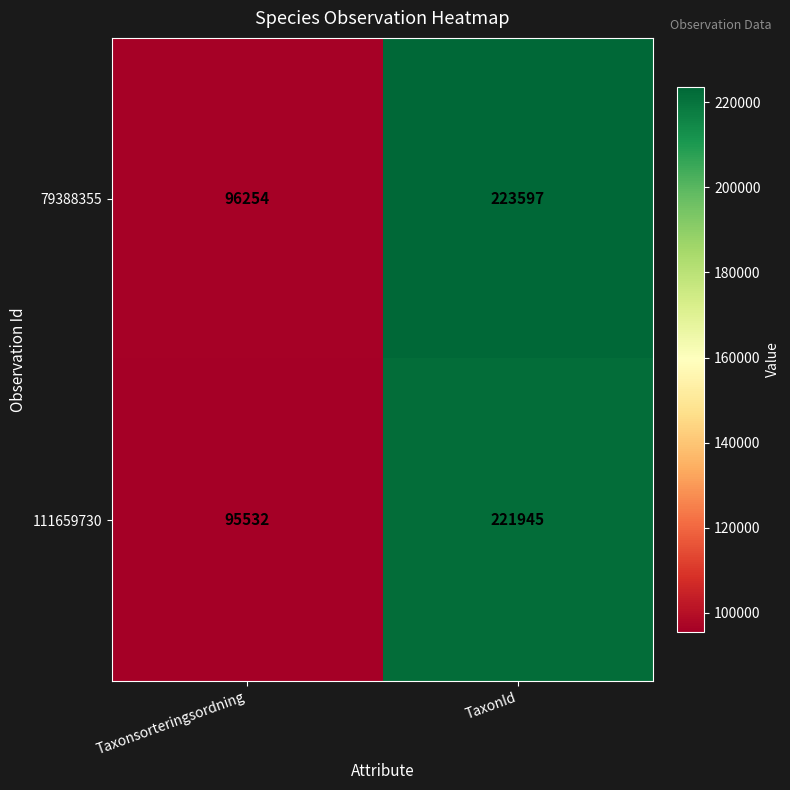

What is the sum of the 79388355 values at TaxonId and Taxonsorteringsordning?

319851